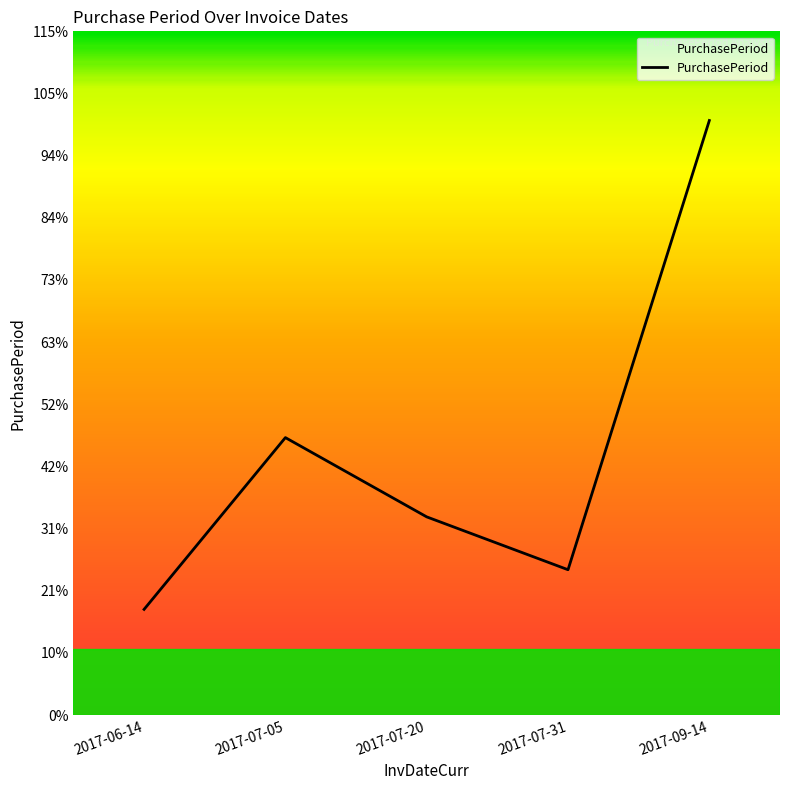

At which label does the data first exceed 15?

2017-07-05